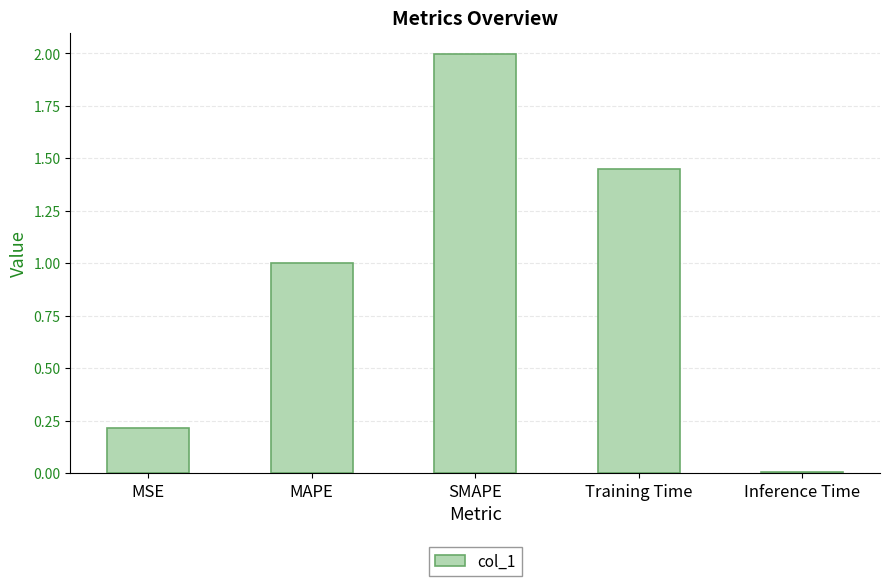

What is the maximum value shown in the chart?

2.0